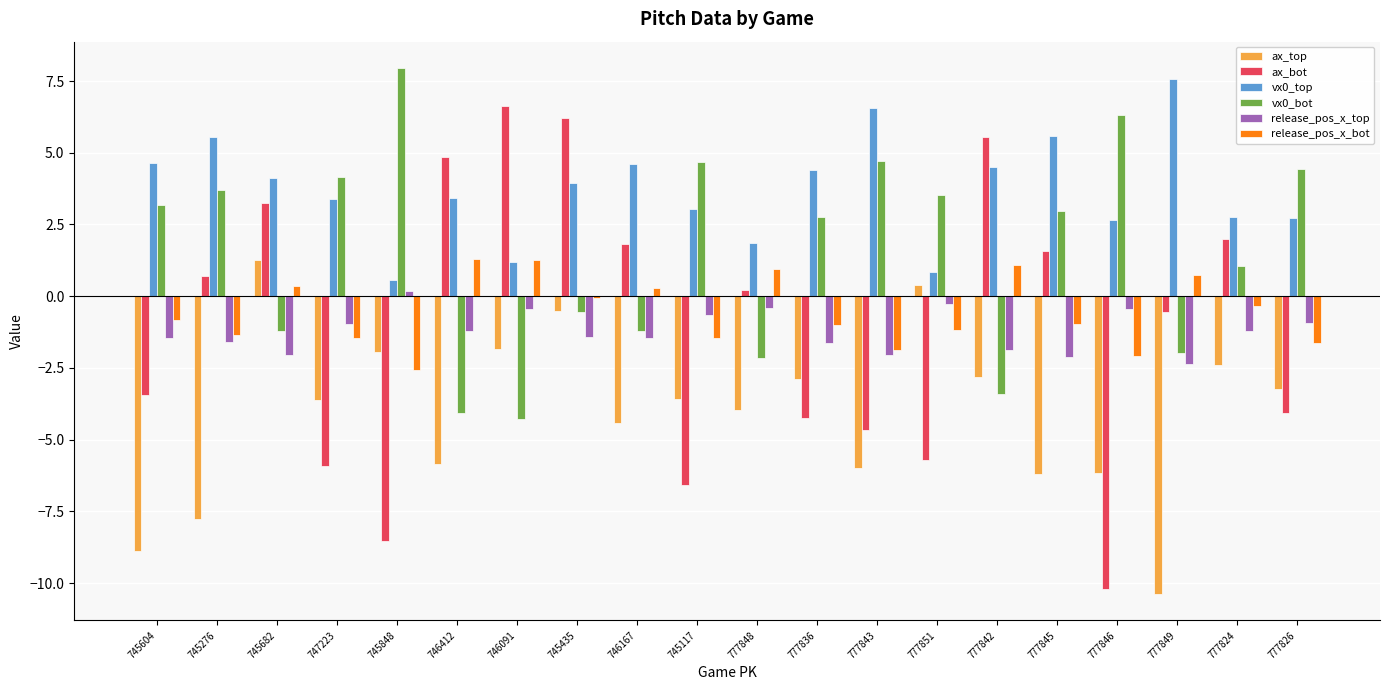

What are all the series names shown in the legend?

ax_top, ax_bot, vx0_top, vx0_bot, release_pos_x_top, release_pos_x_bot